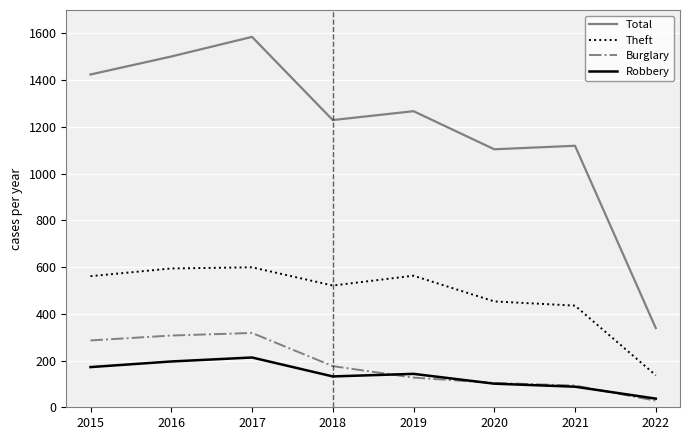

At which category does Total reach its first local valley?

2018